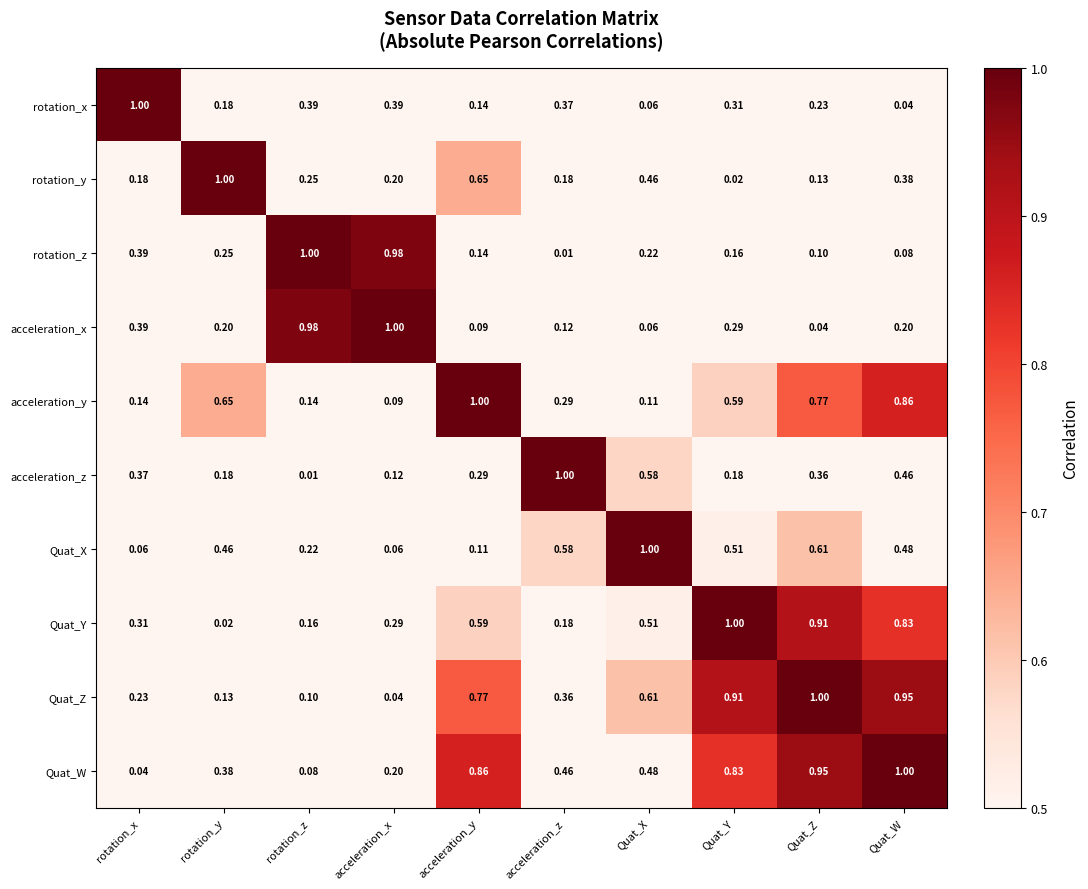

Which series has the largest total across all categories?

Quat_W